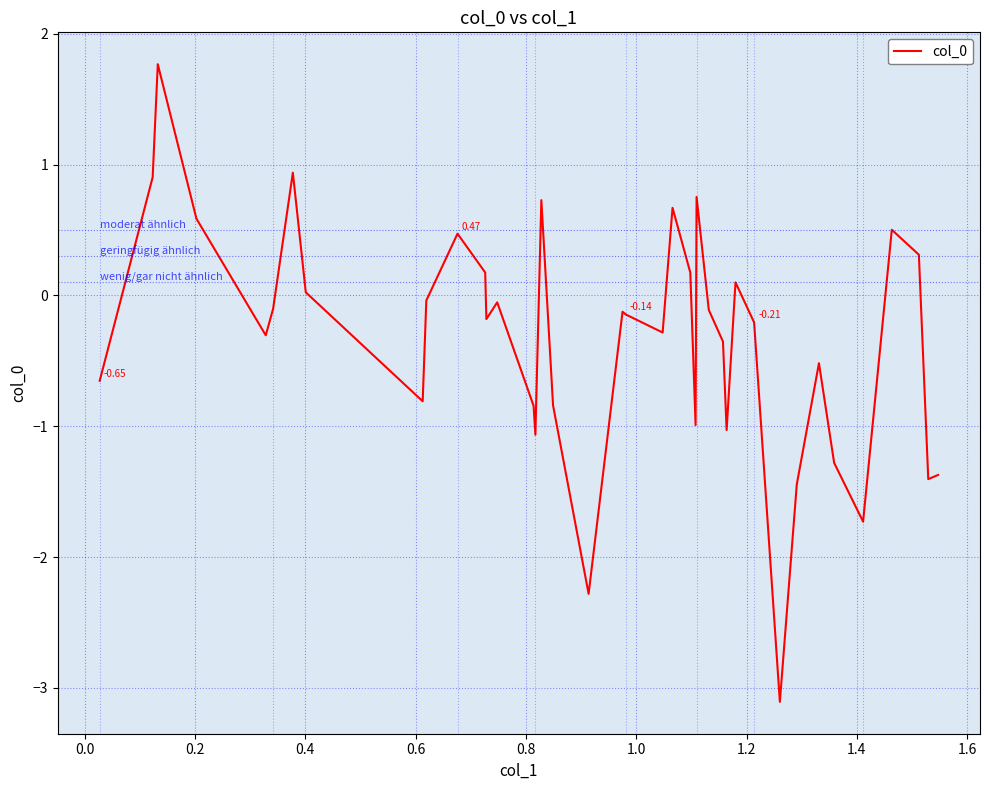

Does the chart display data point markers on the line(s)?

No